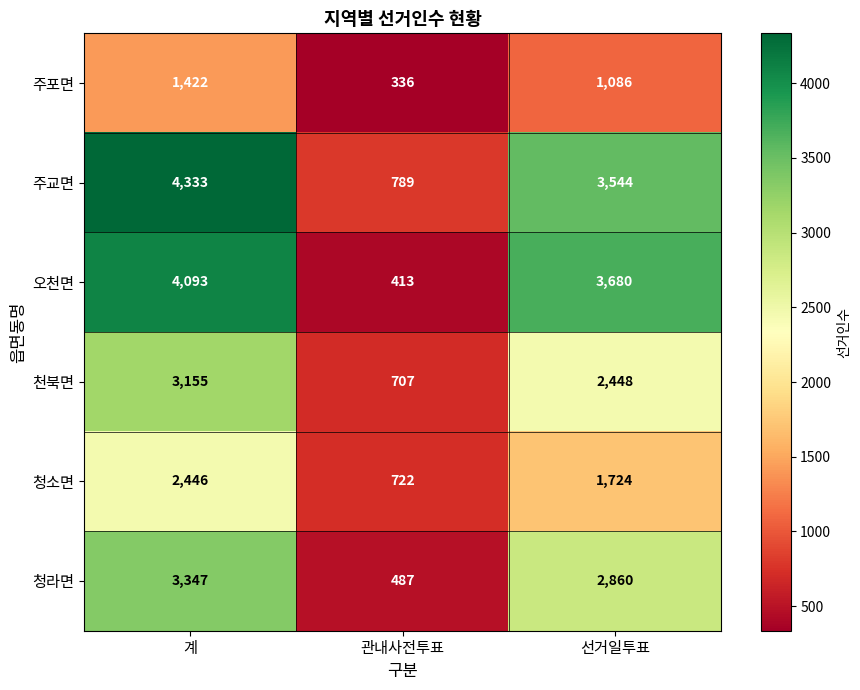

List the series in order of their peak value, highest first.

주교면, 오천면, 청라면, 천북면, 청소면, 주포면